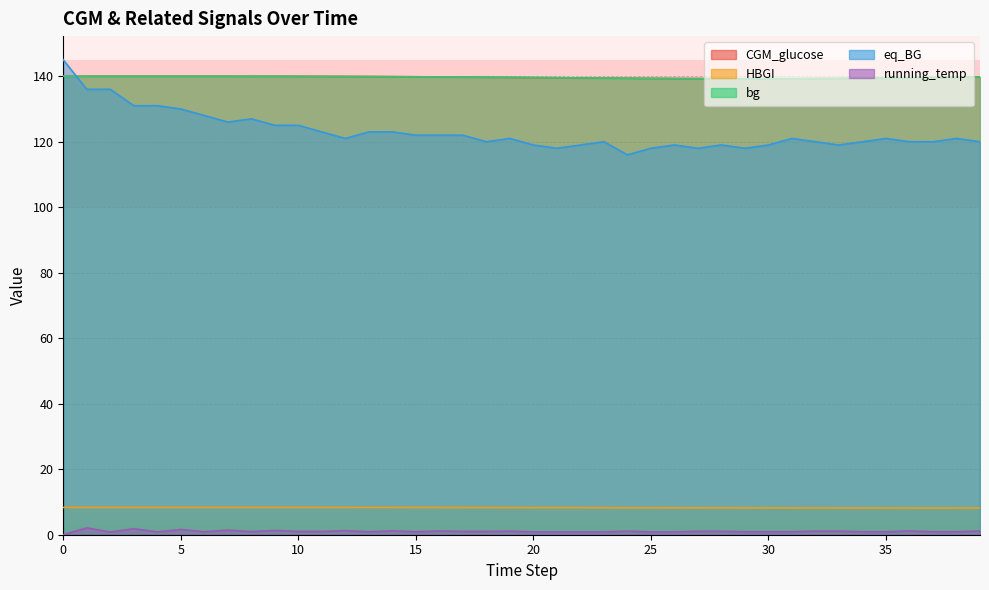

What is the total value across all series at 39?

408.9